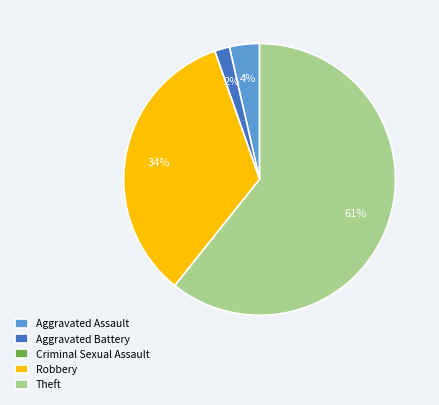

What is the majority slice?

Theft